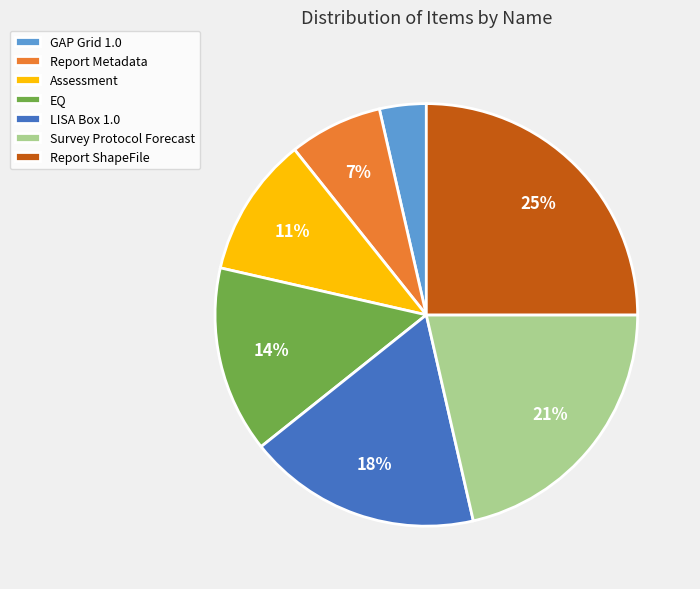

To the nearest percent, what is the average slice percentage?

14%